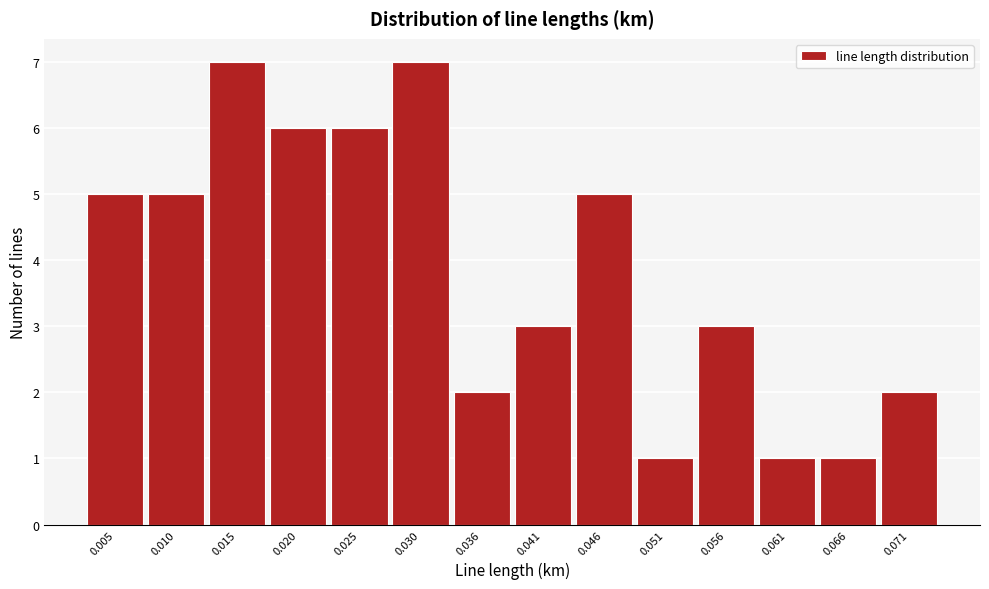

What is the height of the bar covering 0.048 to 0.053 on the x-axis? Neither the bar edges nor the heights are printed on the chart, so give them approximately, as read against the axes.

1